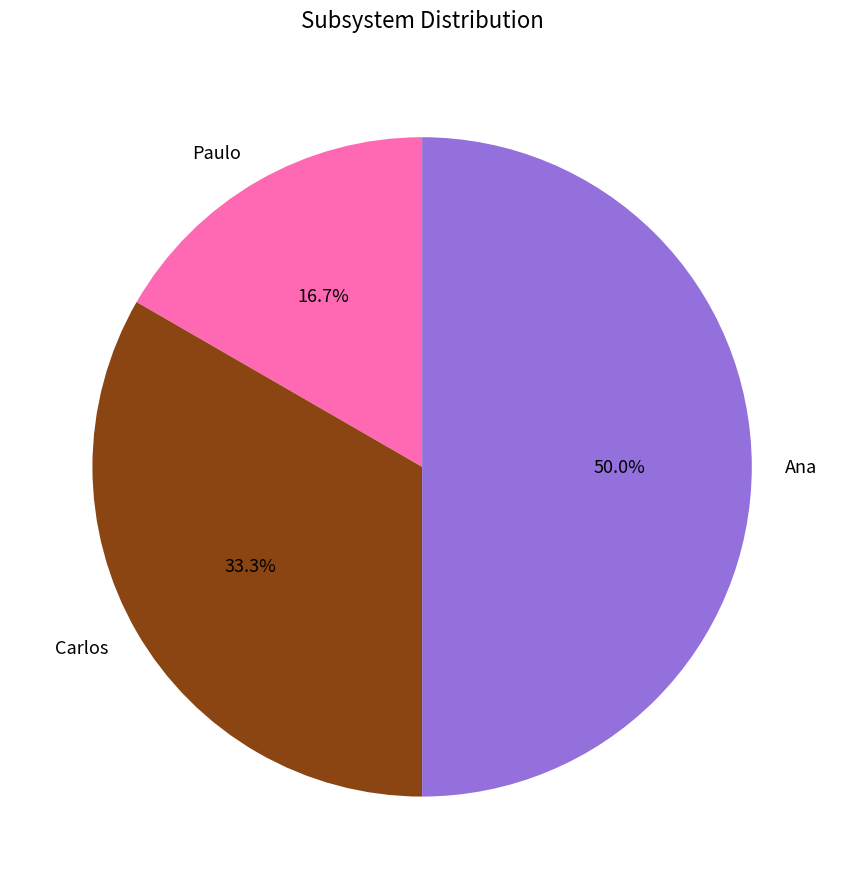

What percentage do Paulo and Carlos together represent?

50.0%